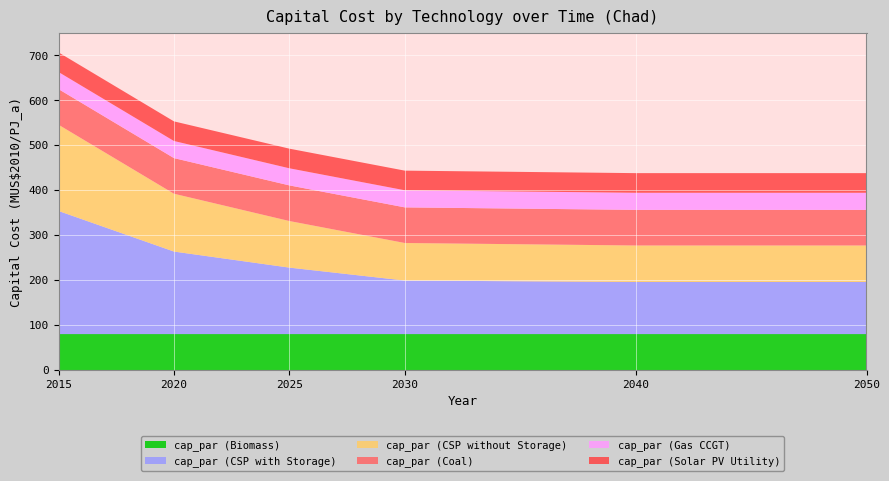

Reading left to right, transcribe all the data shown in this chart.

cap_par (Biomass): 79.3	79.3	79.3	79.3	79.3	79.3
cap_par (CSP with Storage): 274.1	183.8	148.1	119.3	116.1	116.1
cap_par (CSP without Storage): 191.9	128.7	103.7	83.5	81.2	81.2
cap_par (Coal): 79.3	79.3	79.3	79.3	79.3	79.3
cap_par (Gas CCGT): 38.1	38.1	38.1	38.1	38.1	38.1
cap_par (Solar PV Utility): 43.7	43.7	43.7	43.7	43.7	43.7